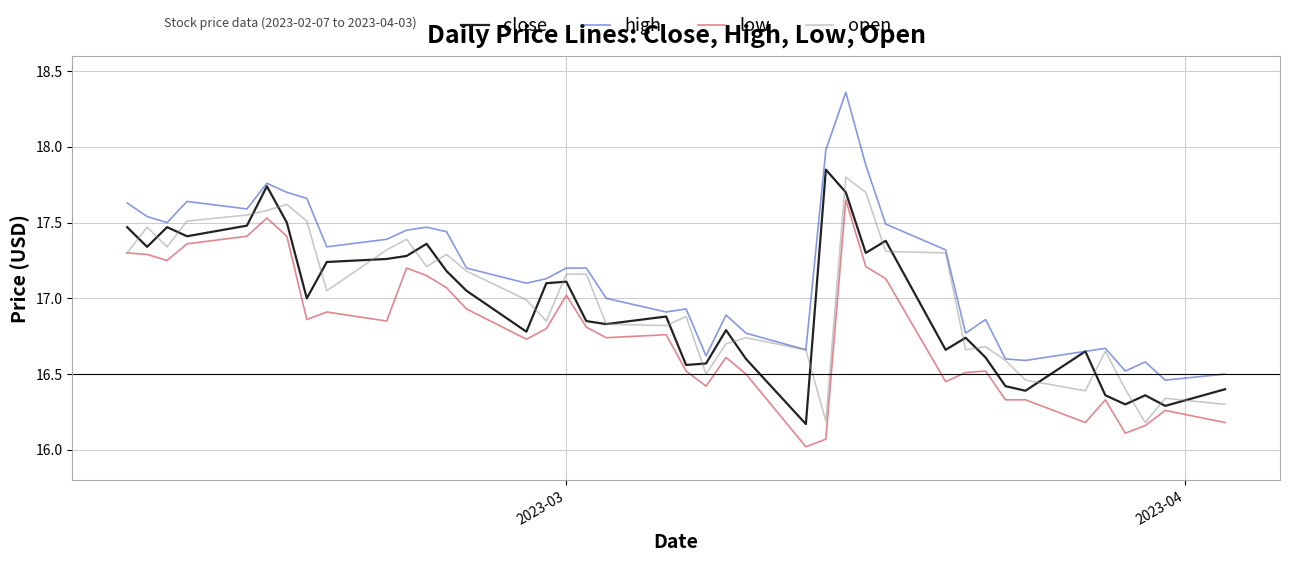

What is the smallest value displayed?

16.0